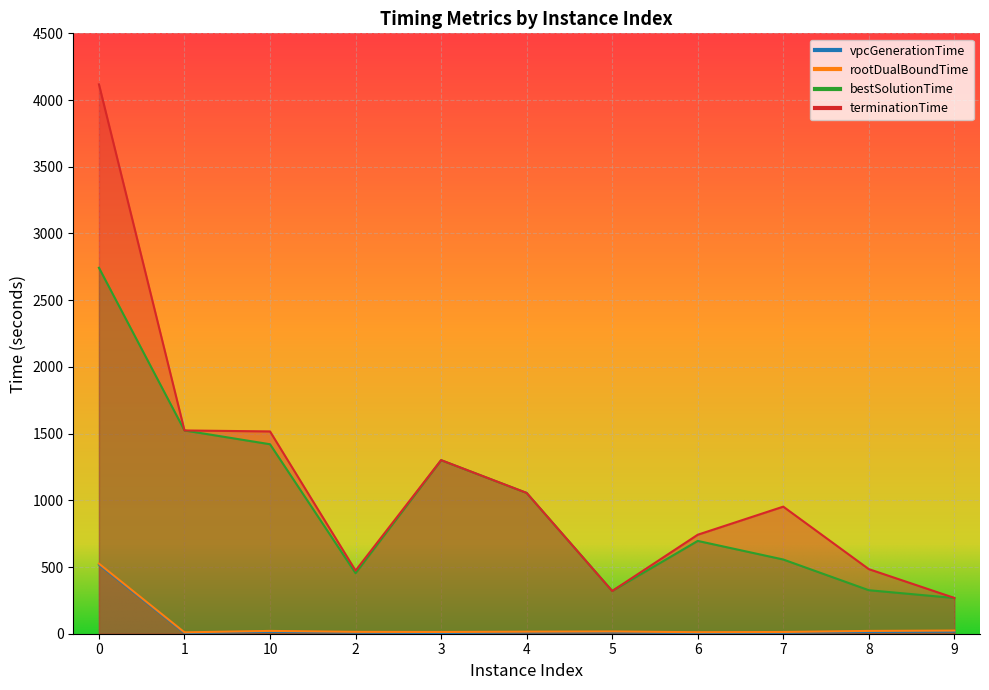

Is the value of terminationTime at 2 greater than the value of bestSolutionTime at 2?

Yes